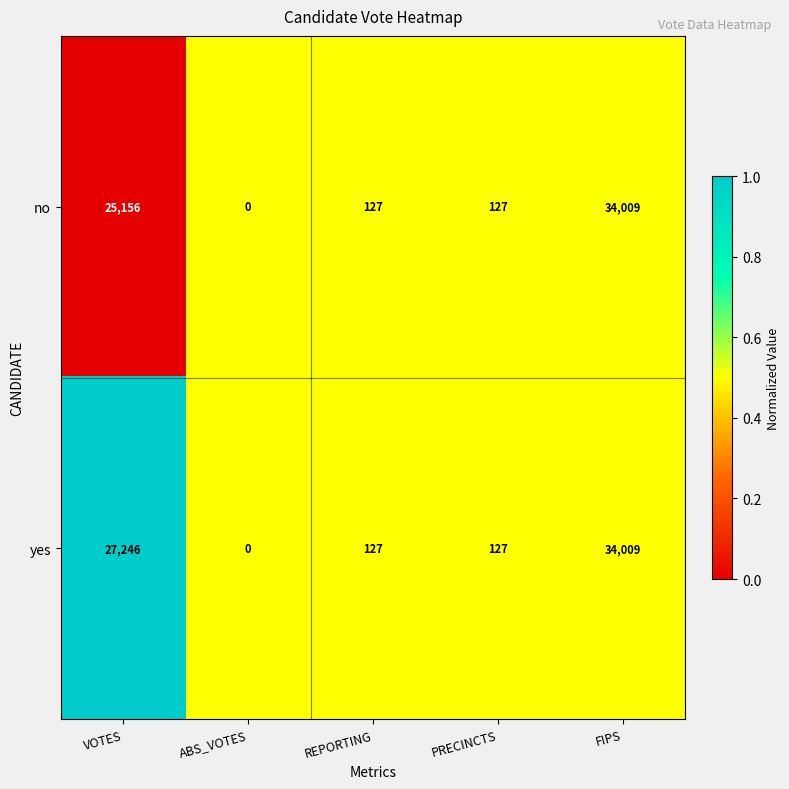

At which label does yes first exceed 127?

VOTES